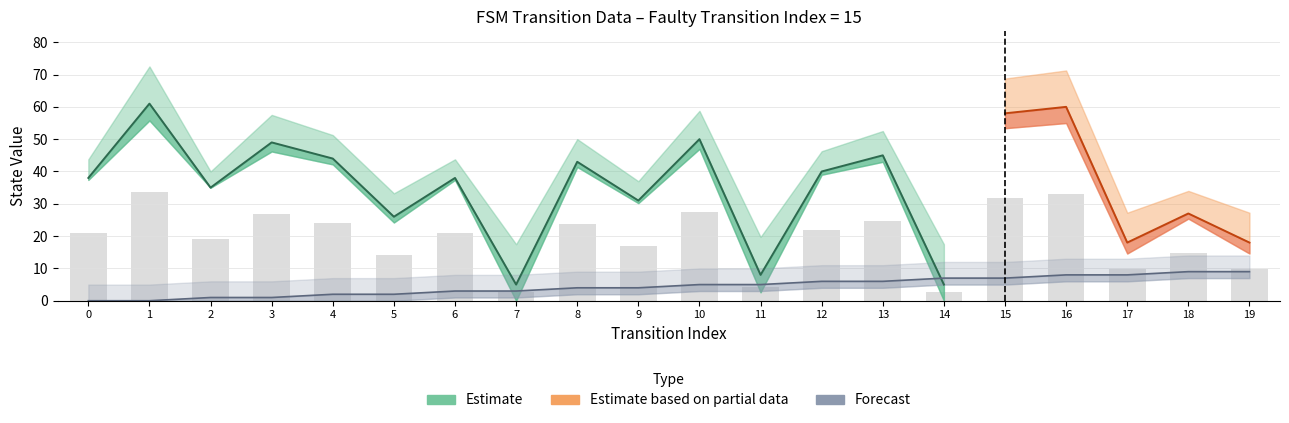

Rank the categories by destination_state value from lowest to highest.

7, 14, 11, 17, 19, 5, 18, 9, 2, 0, 6, 12, 8, 4, 13, 3, 10, 15, 16, 1